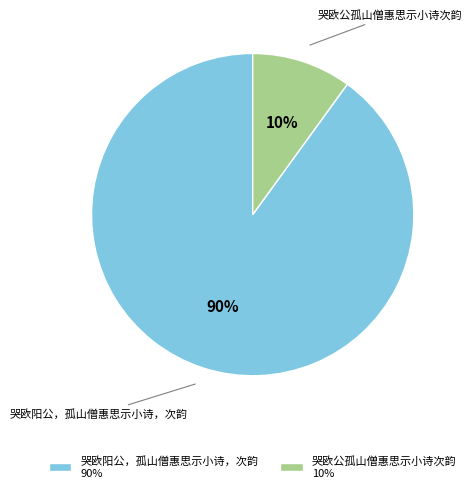

Rank the categories by value from highest to lowest.

哭欧阳公，孤山僧惠思示小诗，次韵, 哭欧公孤山僧惠思示小诗次韵